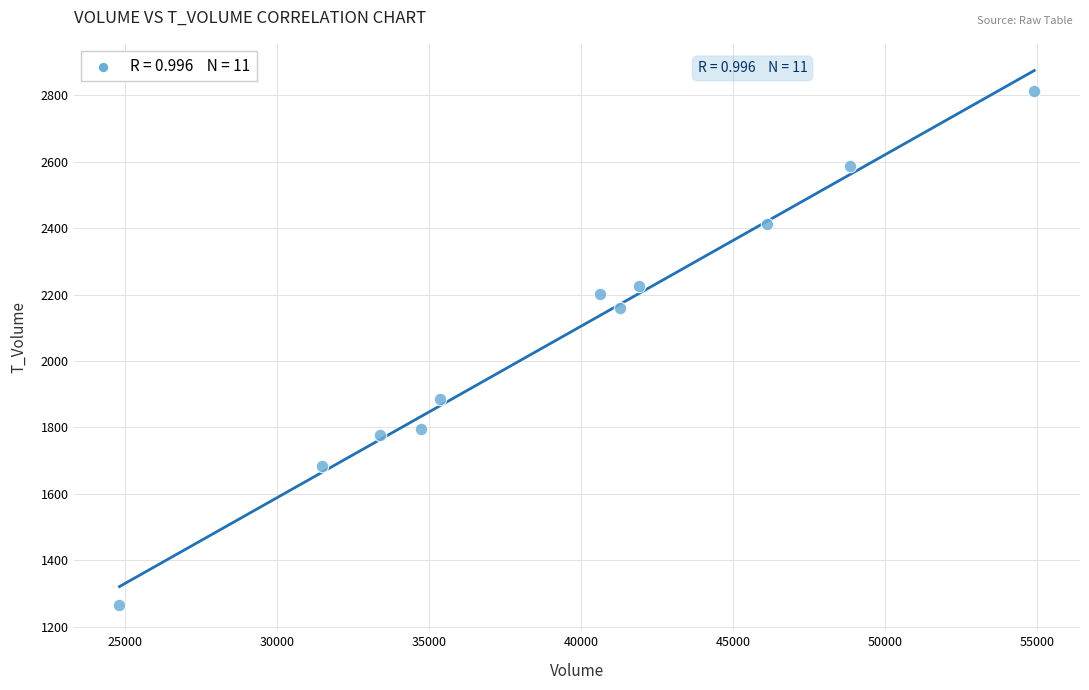

What Y value in the scatter plot is closest to 2040?

2161